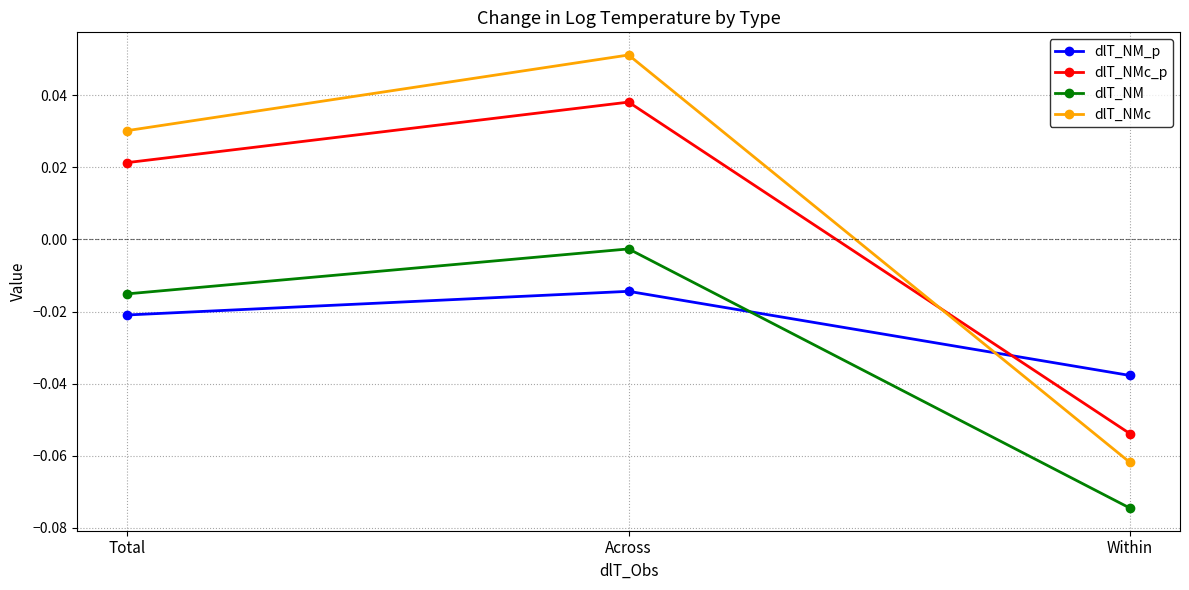

Between Total and Across, which series saw the biggest shift?

dlT_NMc